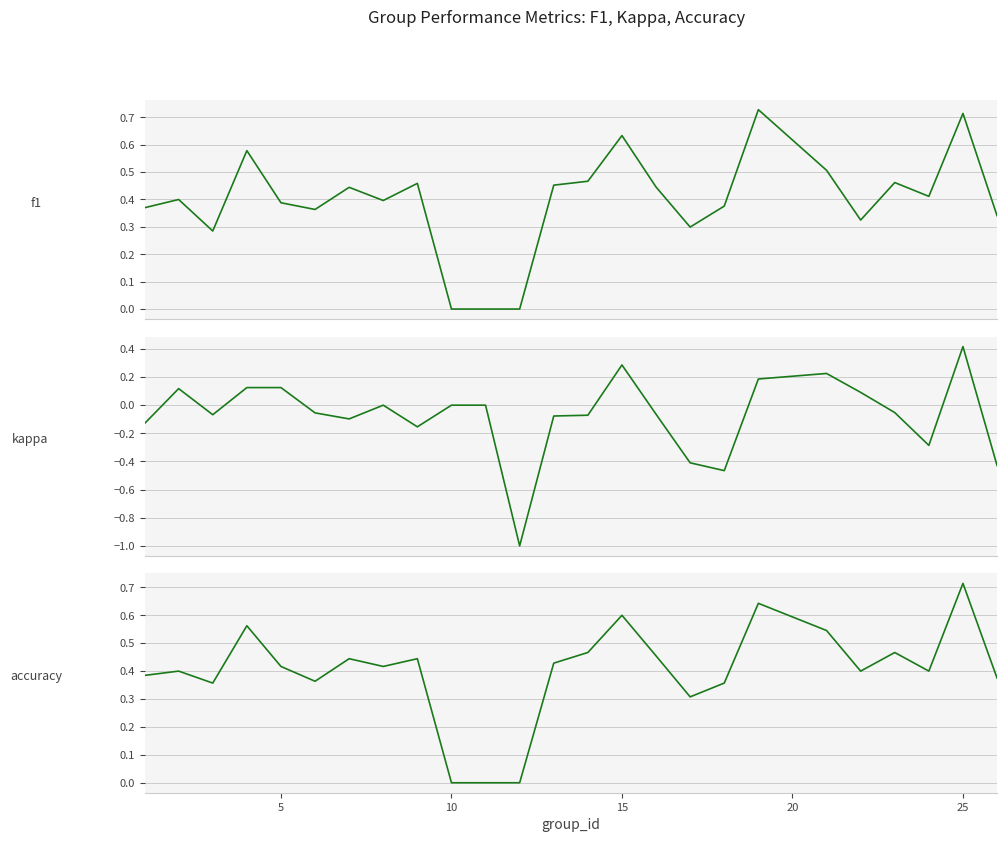

What is the highest value of the f1 series?

0.7